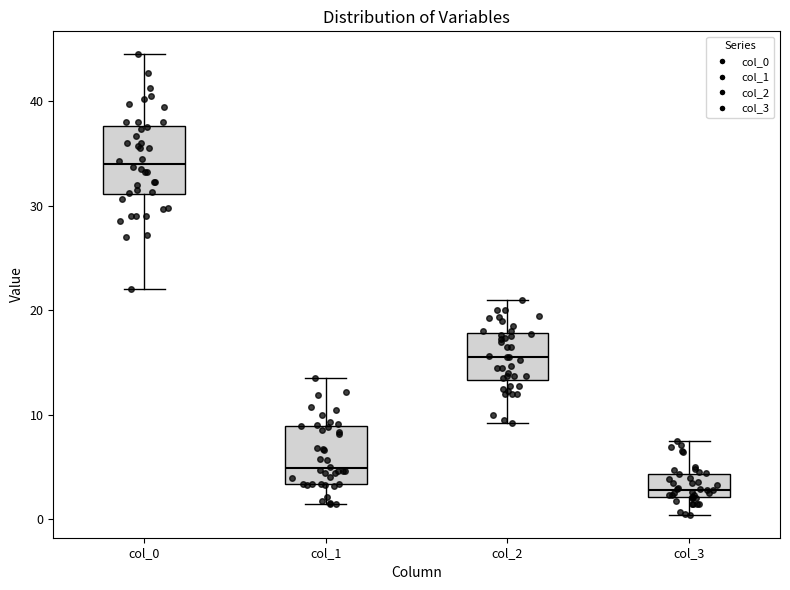

Reading left to right, transcribe this box plot: for each box, give where its median line is, the range the box spans, and where its two whiskers end, as read against the y-axis. The values are not printed on the chart, so give them approximately, as read against the axis.

col_0: median 34, box 31 to 38, whiskers 22 to 45
col_1: median 5, box 3 to 9, whiskers 1 to 13
col_2: median 16, box 13 to 18, whiskers 9 to 21
col_3: median 3, box 2 to 4, whiskers 0 to 8